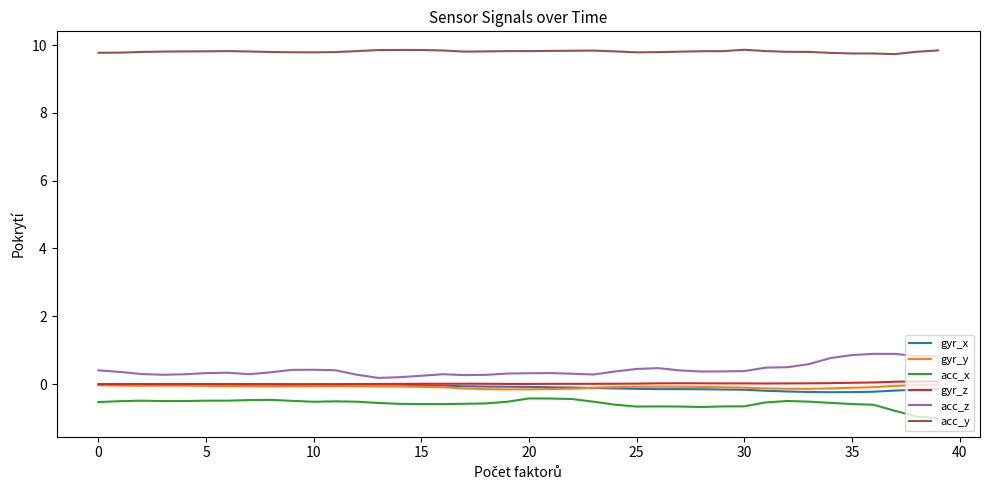

True or false: gyr_z and acc_x cross at least once.

False